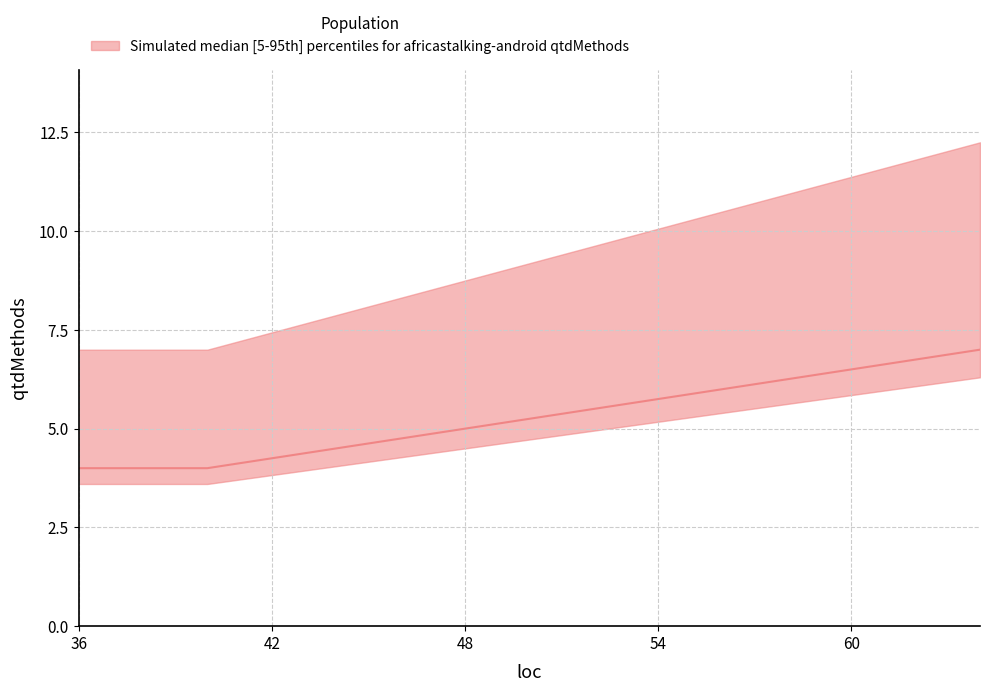

What is the value of the qtdMethods_median point at the 3rd from the left?

7